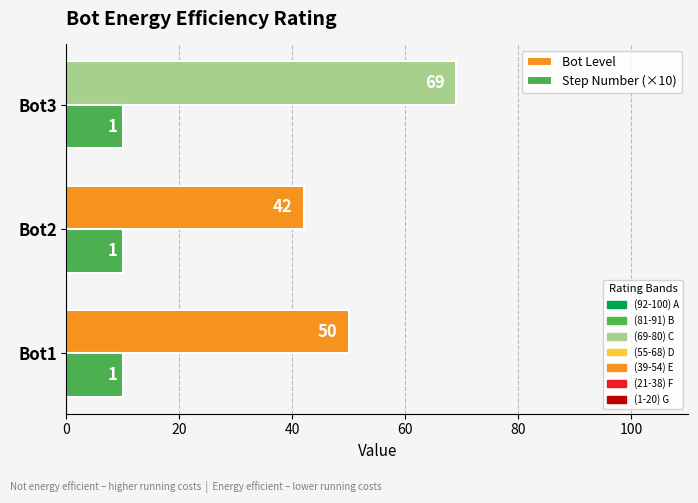

At how many categories does at least one series exceed 48?

2